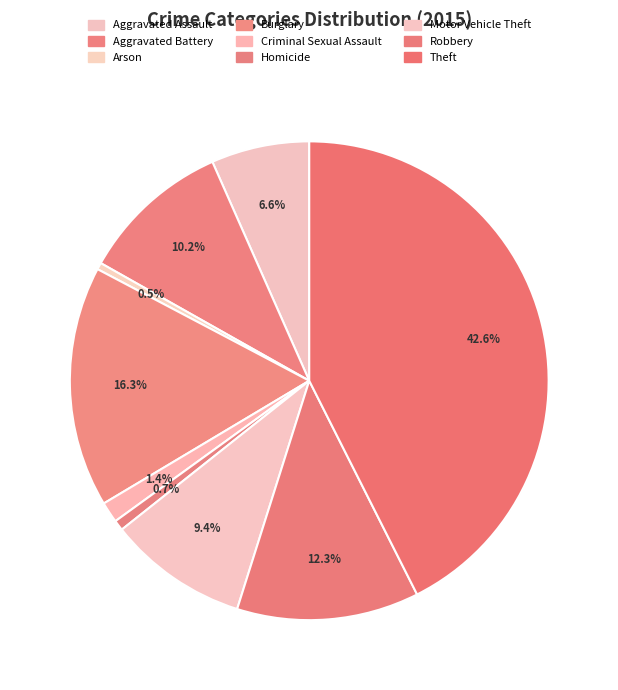

Is the sum of Aggravated Assault and Robbery greater than half?

No